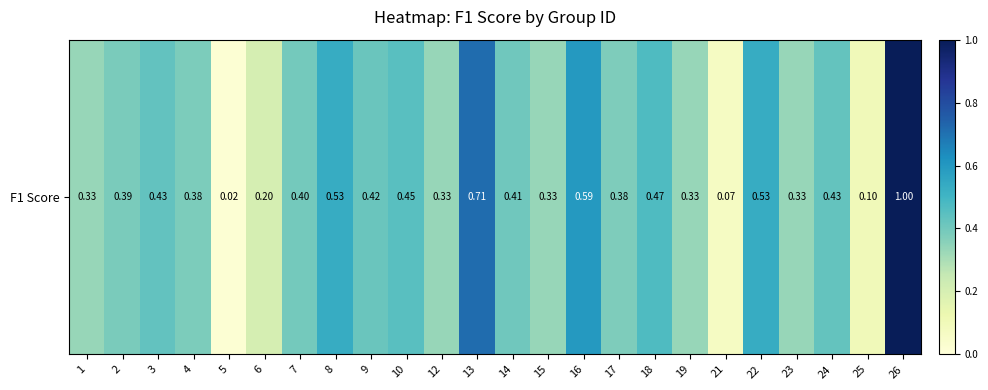

Is it true that the value at 6 is 0.2?

True